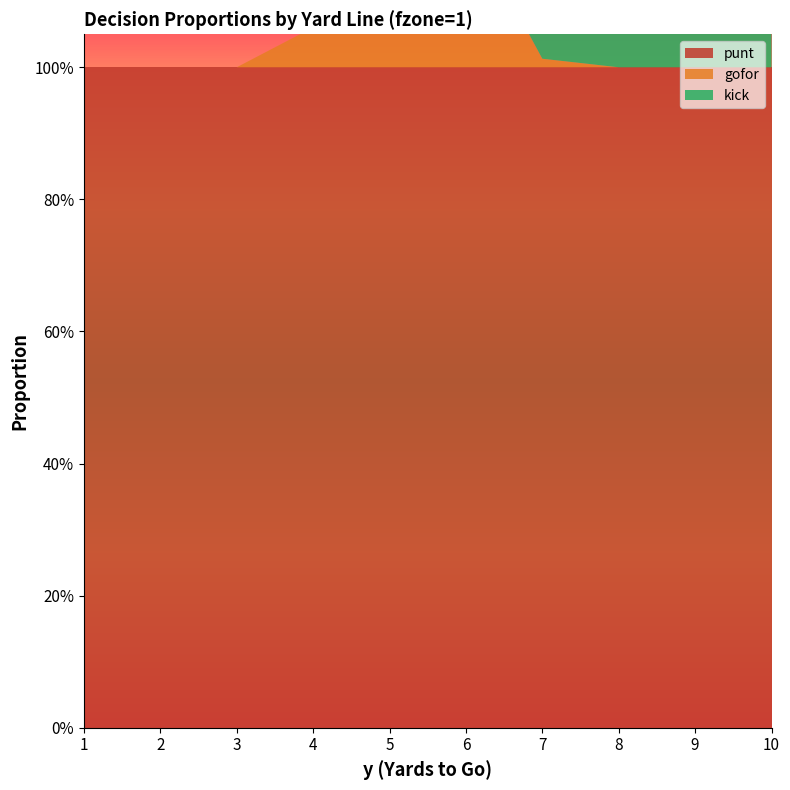

Reading left to right, list all the values displayed in this chart.

punt: 1.0	1.0	1.0	1.0	1.0	1.0	1.0	1.0	1.0	1.0
gofor: 0.0	0.0	0.0	0.1	0.3	0.2	0.0	0.0	0.0	0.0
kick: 0.0	0.0	0.0	0.0	0.0	0.0	1.0	1.0	1.0	1.0